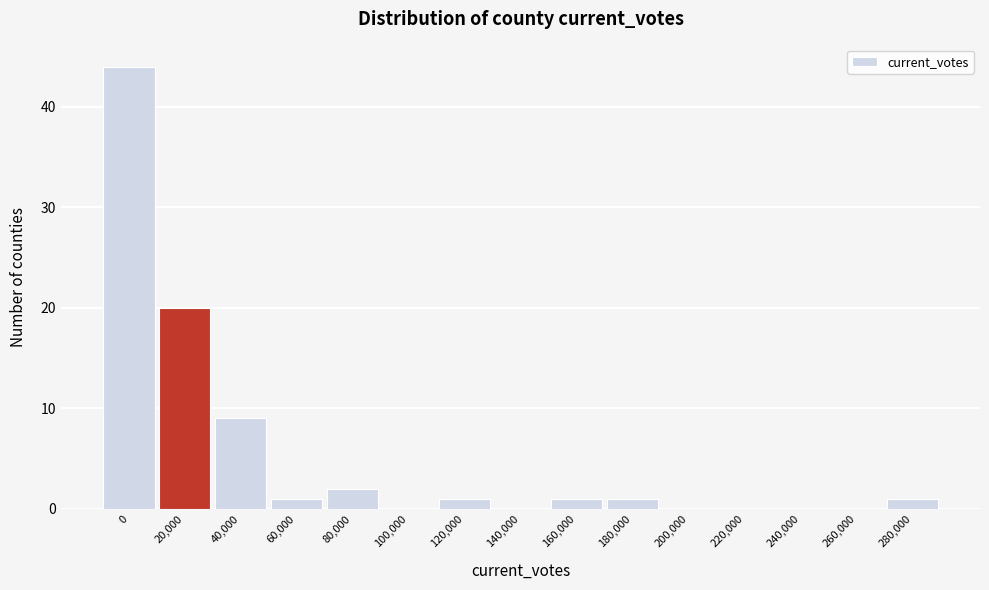

Reading right to left, extract all data points from this chart.

280,000=1	260,000=0	240,000=0	220,000=0	200,000=0	180,000=1	160,000=1	140,000=0	120,000=1	100,000=0	80,000=2	60,000=1	40,000=9	20,000=20	0=44